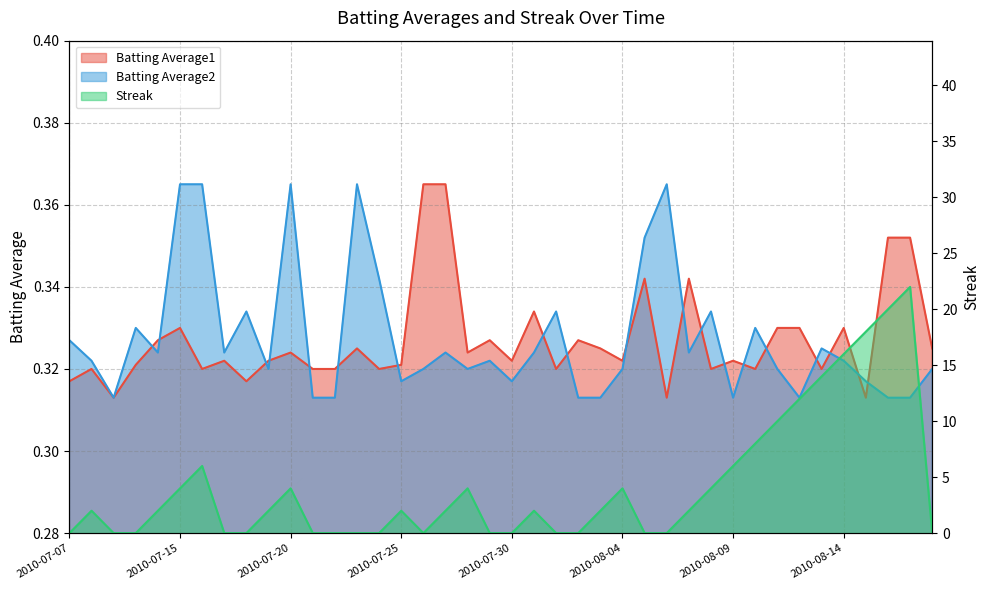

At which label does Streak first exceed 2?

2010-07-15